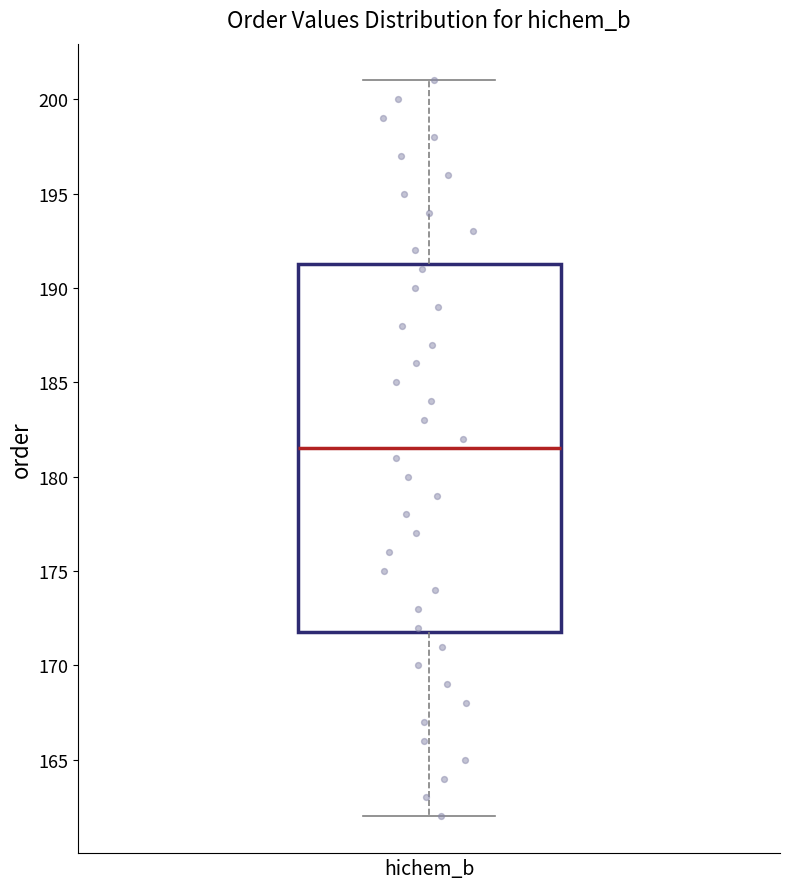

Where is the lower edge of the box for hichem_b on the y-axis? The values are not printed on the chart, so give them approximately, as read against the axis.

172.0